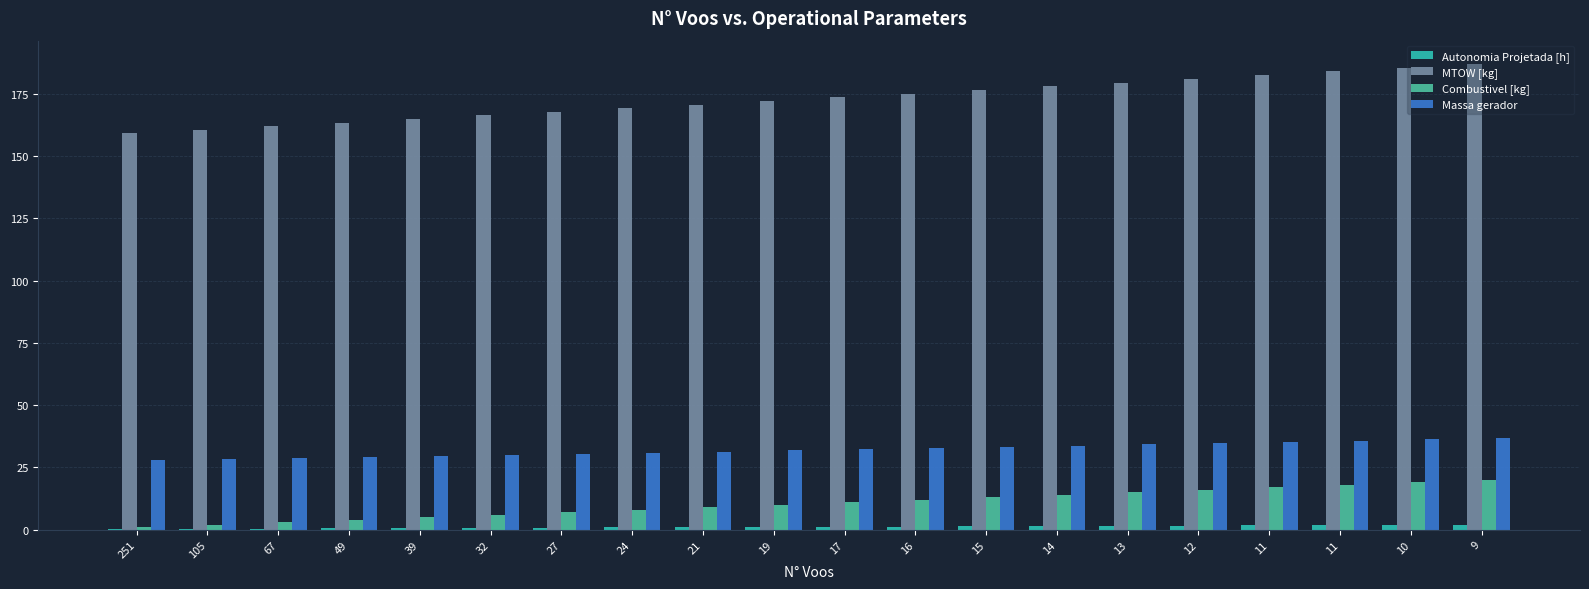

Is it true that Massa gerador equals 31.8 at 19?

True